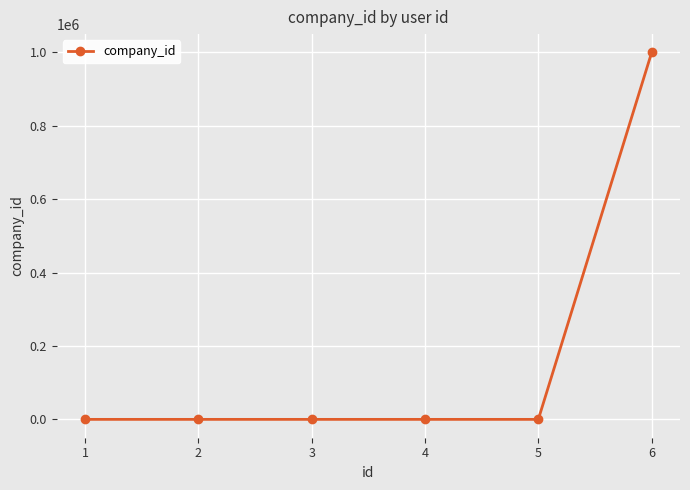

True or false: the data has more than 2 interior local peaks.

False